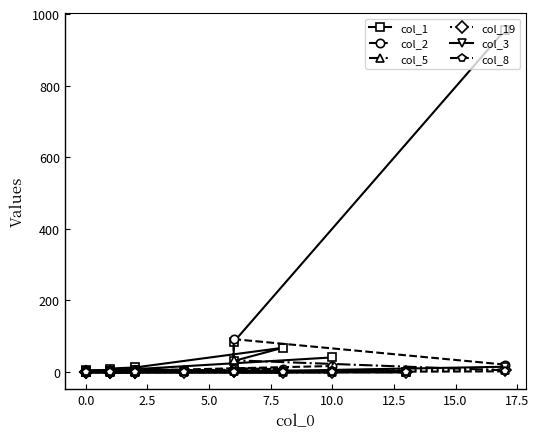

True or false: col_8 has a value of 1 at 0.0.

False